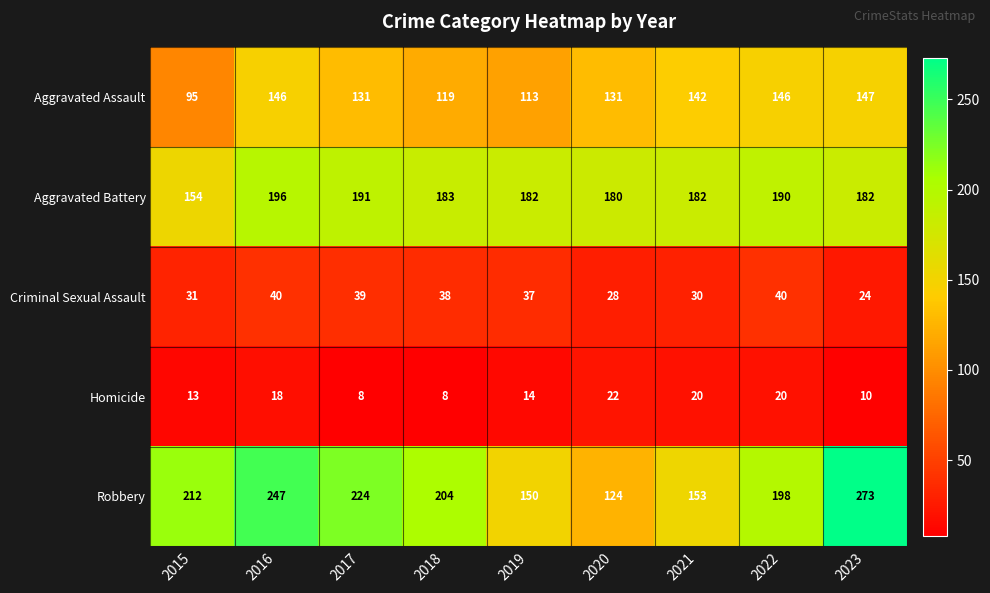

How many data points does each series have?

9